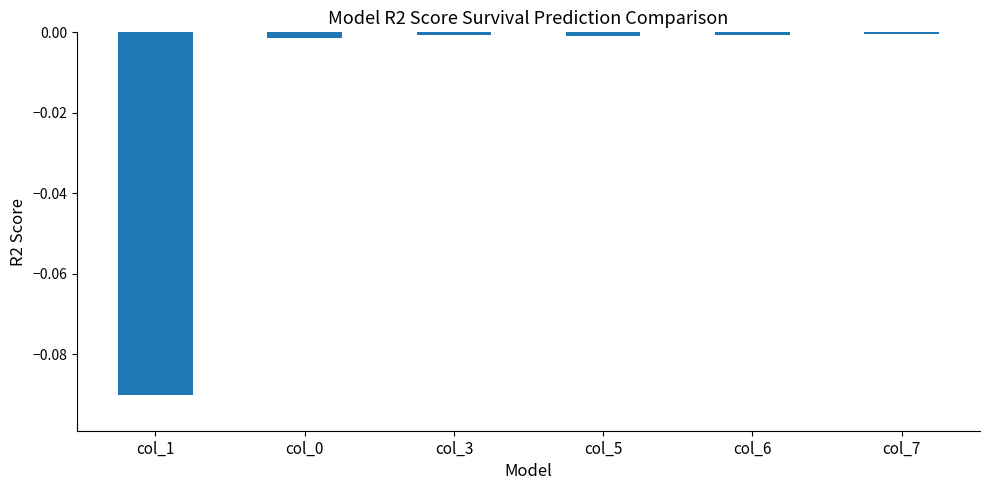

The value at col_5 is -0.0. True or false?

True